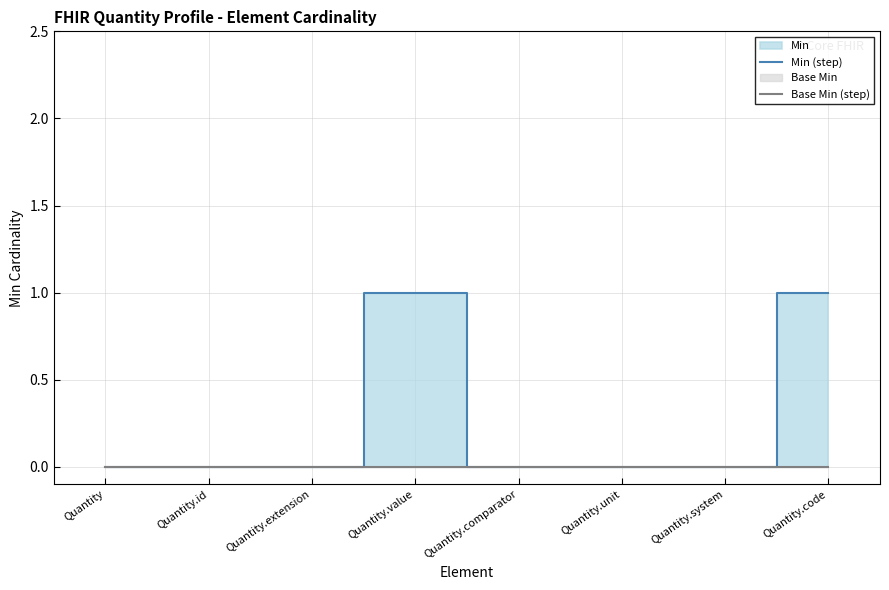

Is the value of Min (step) at Quantity.system greater than the value of Base Min (step) at Quantity.system?

No